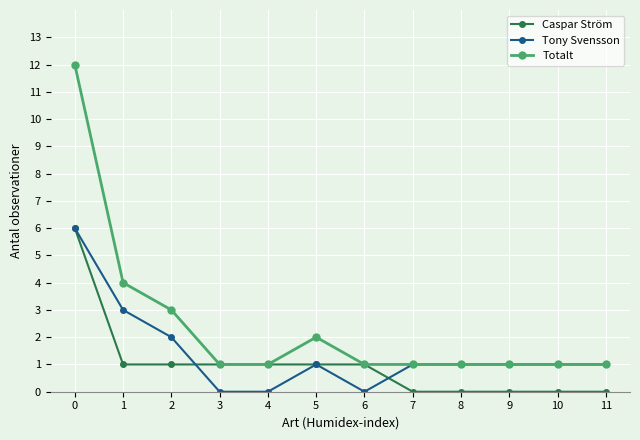

What is the maximum value shown in the chart?

12